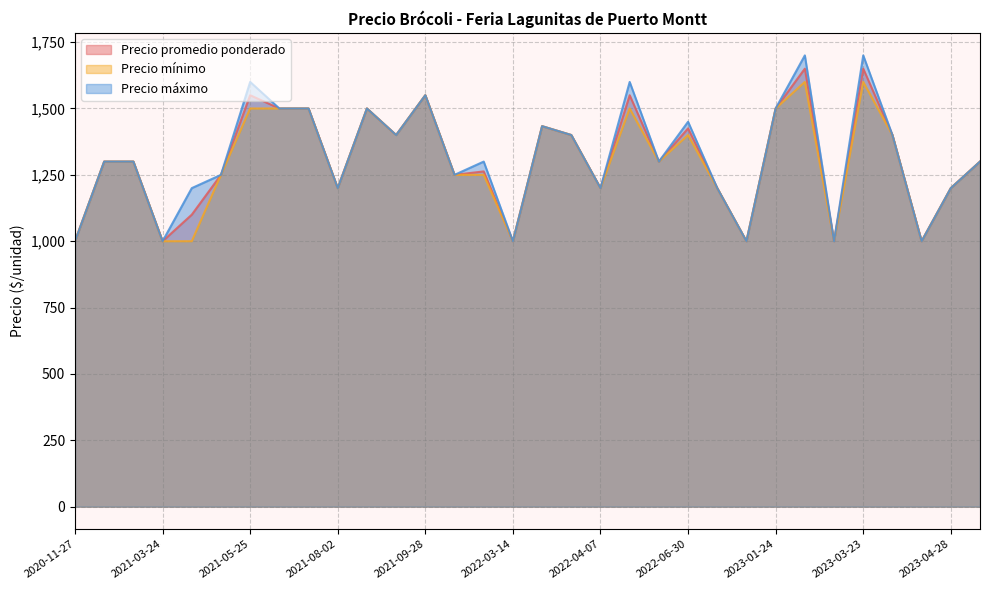

Between 2023-02-02 and 2022-01-25, which is larger?

2023-02-02